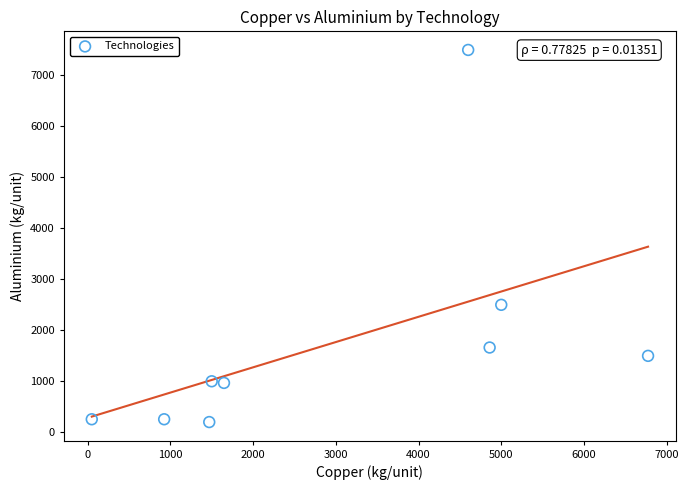

What Y value in the scatter plot is closest to 3849?

2500.0